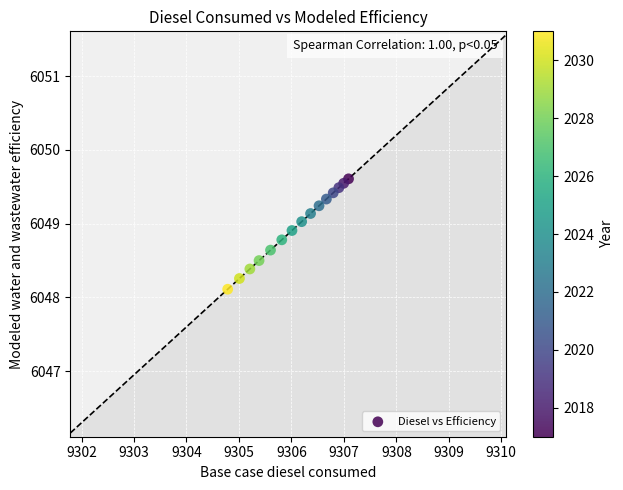

What Y value in the scatter plot is closest to 6048?

6048.1